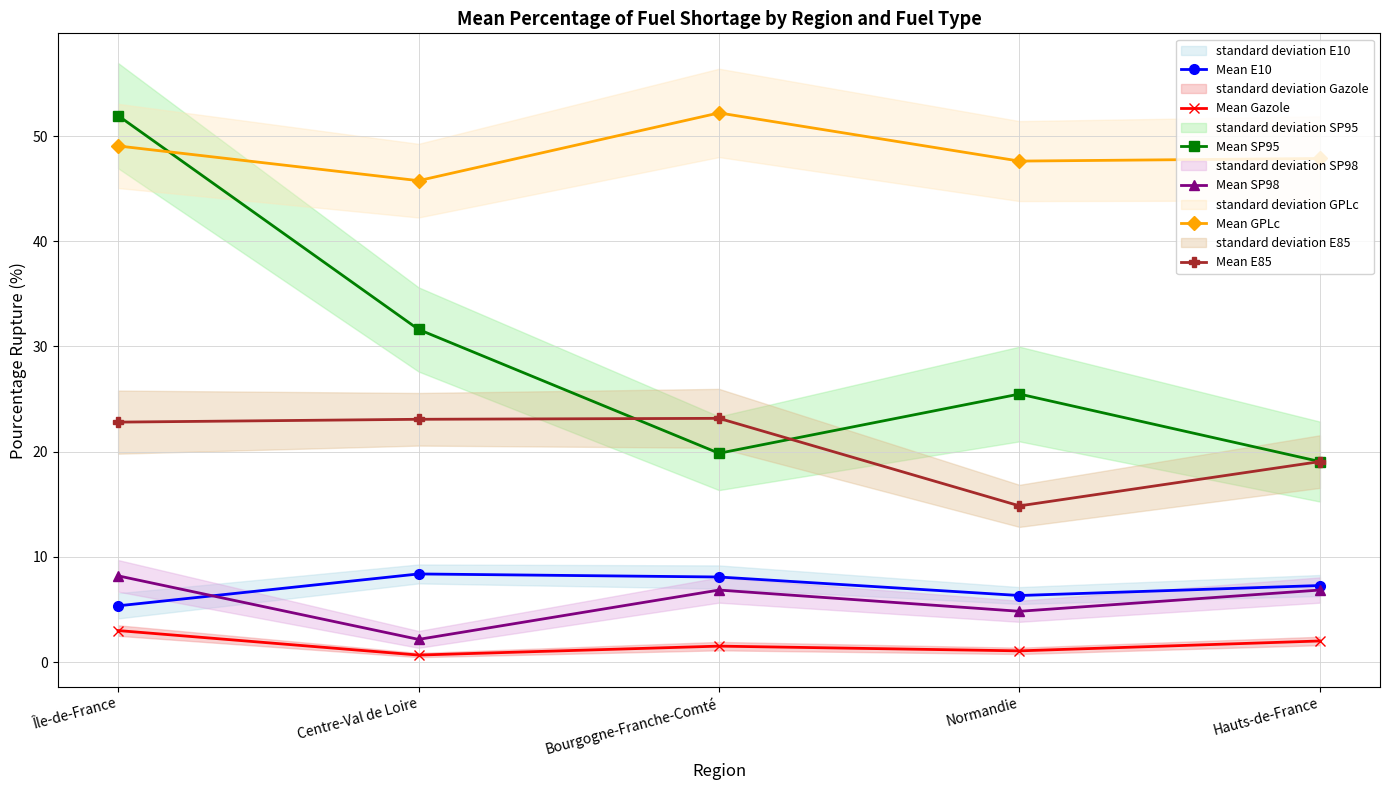

True or false: Mean E10 has a value of 6.3 at Normandie.

True